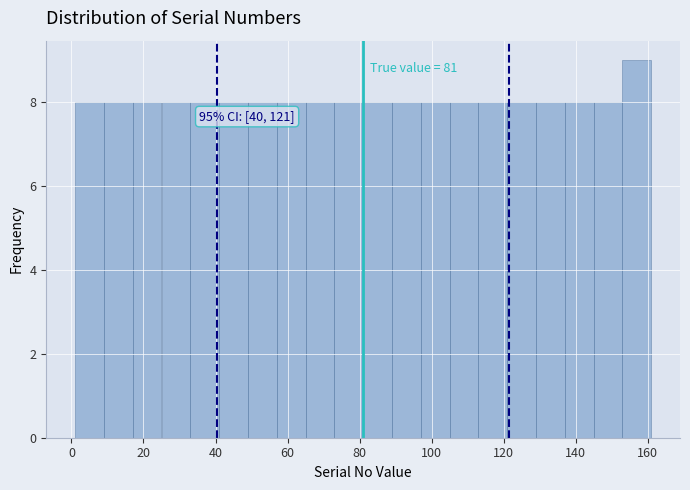

Which range on the x-axis has the tallest bar?

153 to 161